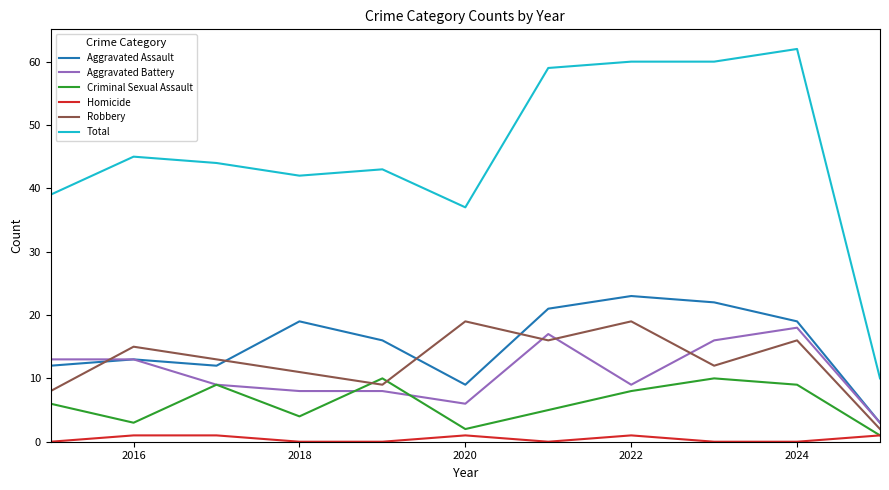

What is the minimum value for Robbery?

2